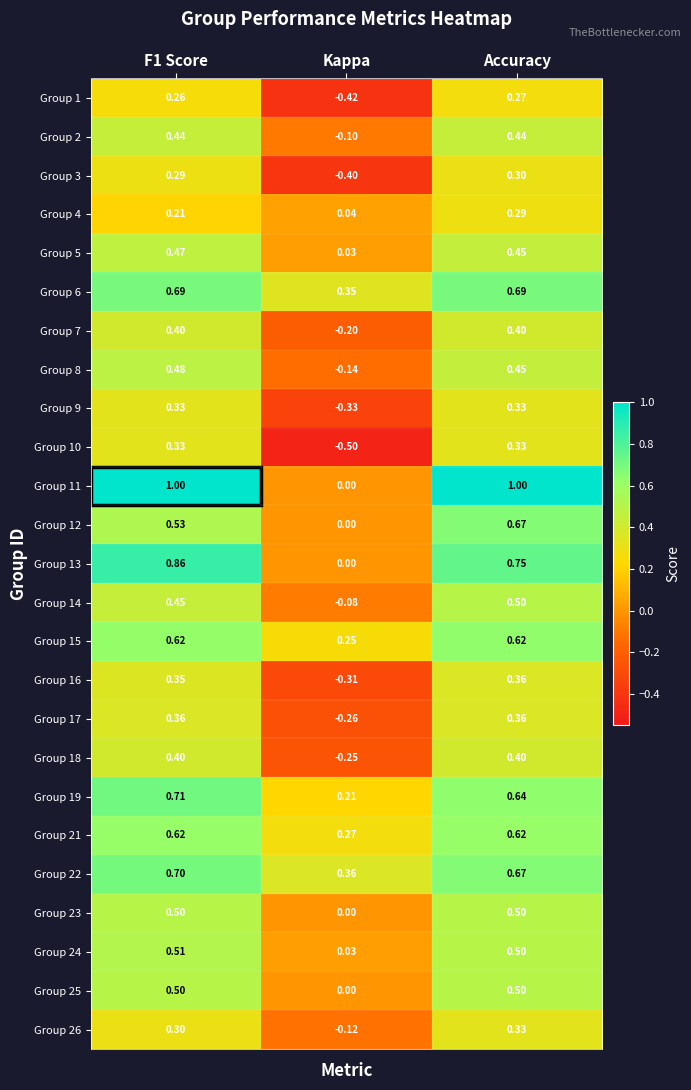

At which category does the chart reach its minimum across all series?

Kappa